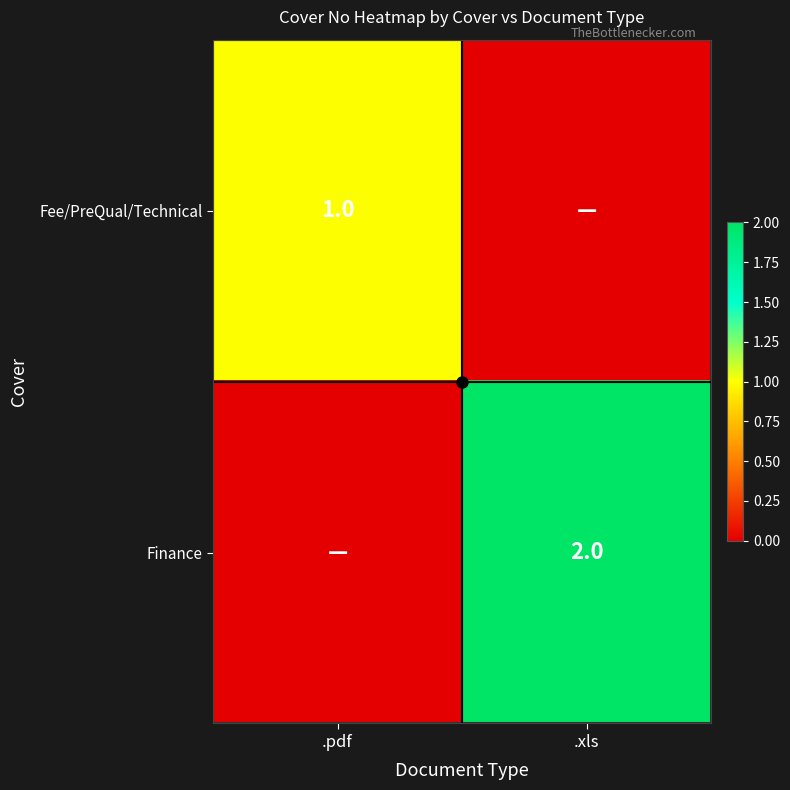

True or false: Finance has a value of 2 at .xls.

True